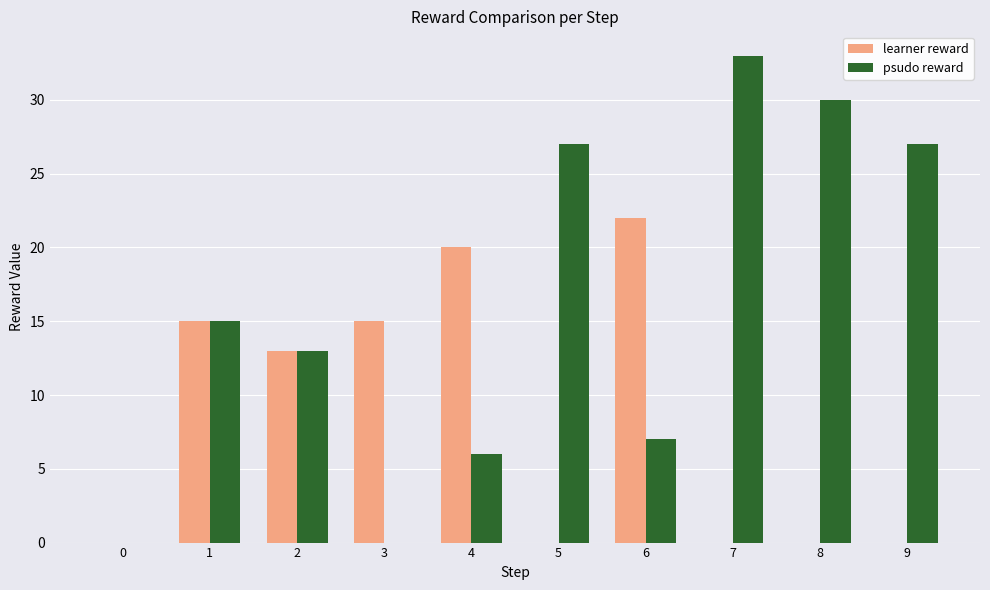

How many series are shown in this chart?

2